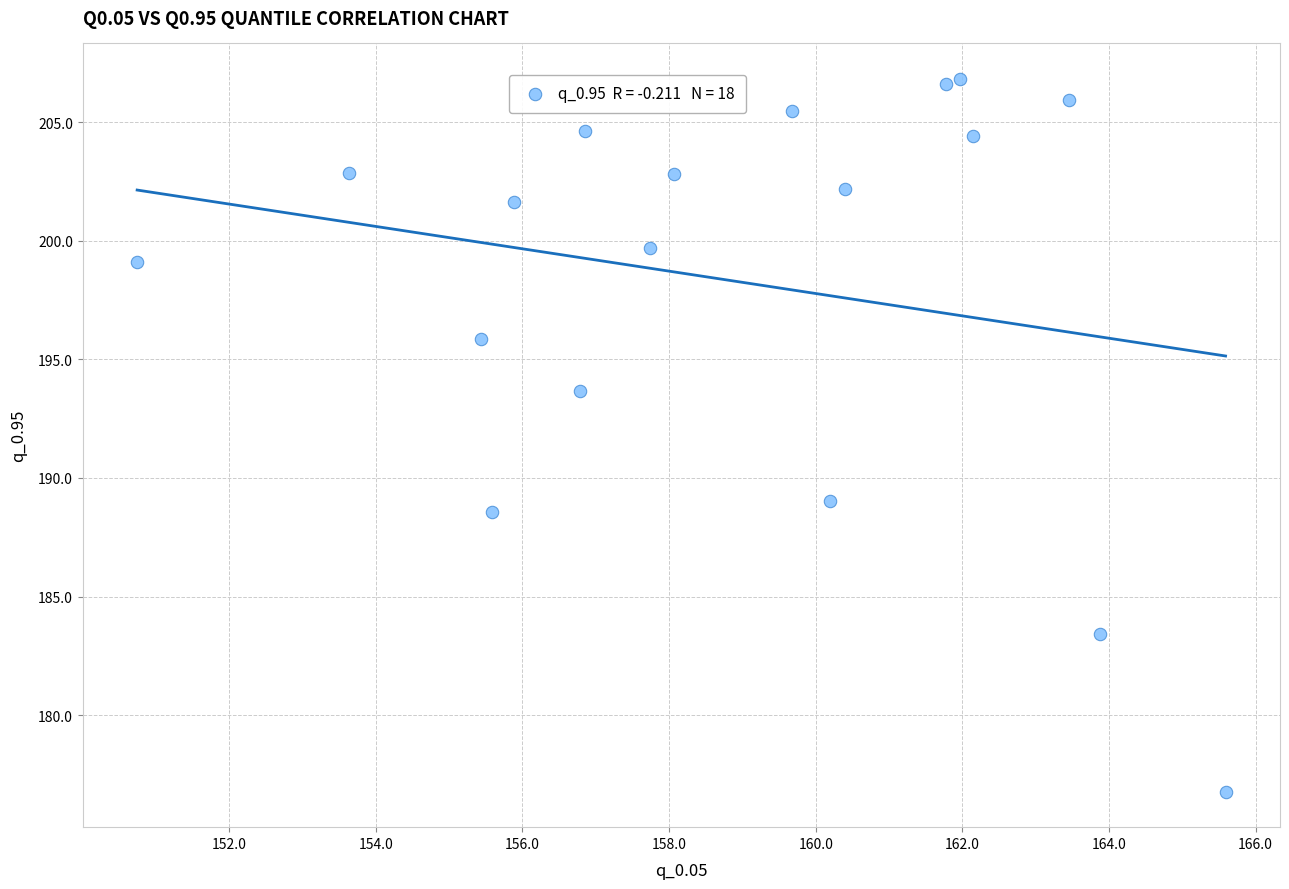

What Y value in the scatter plot is closest to 191?

189.0